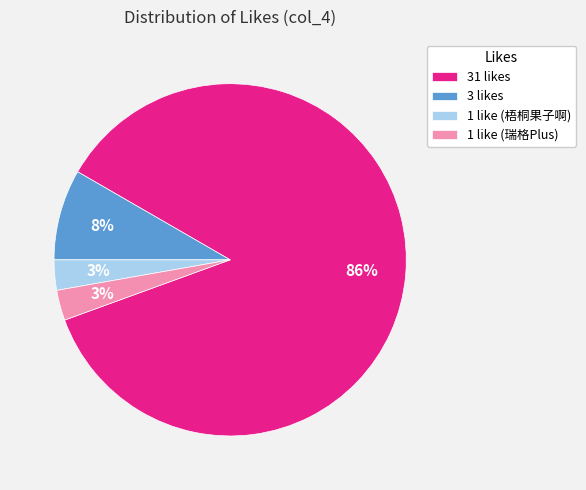

True or false: 1 like (瑞格Plus) accounts for 3% of the total.

True